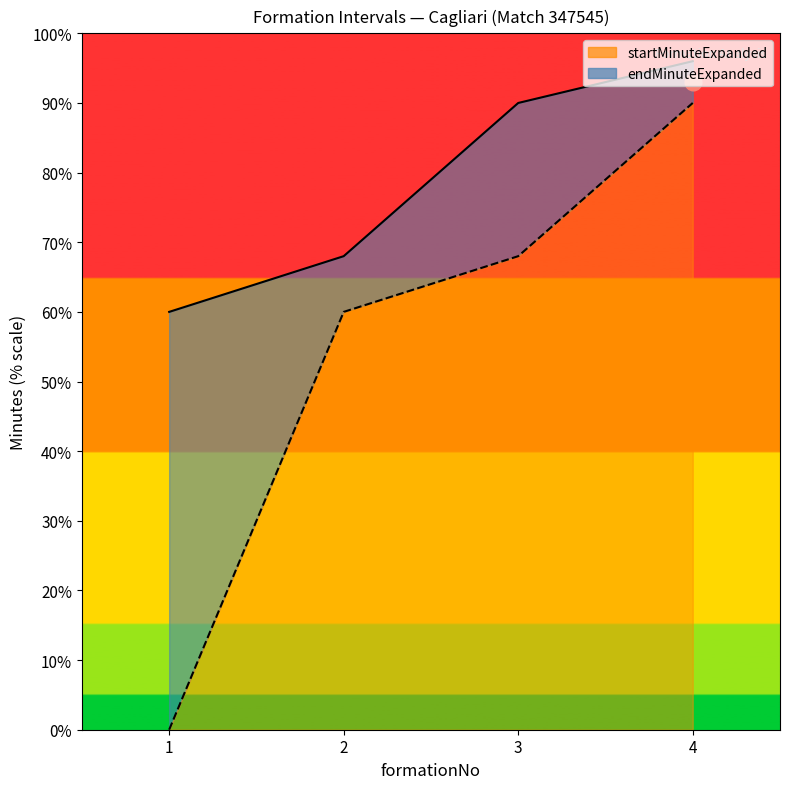

What is the difference between the maximum and minimum values in the endMinuteExpanded line series?

36